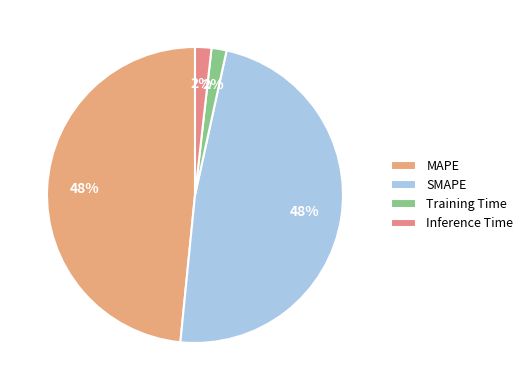

How many segments does this pie chart have?

4